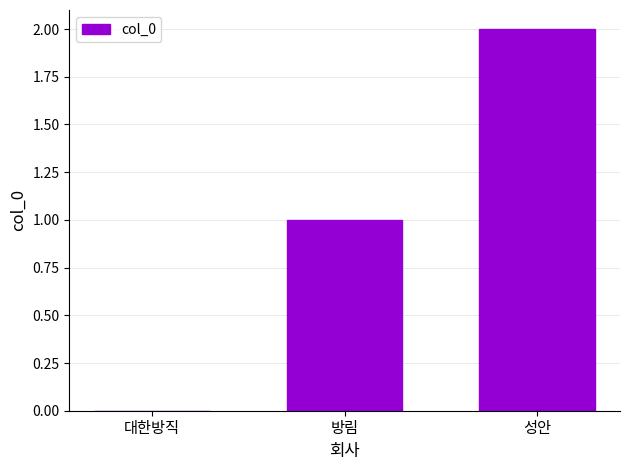

Count the values in the range 0 to 2.

3